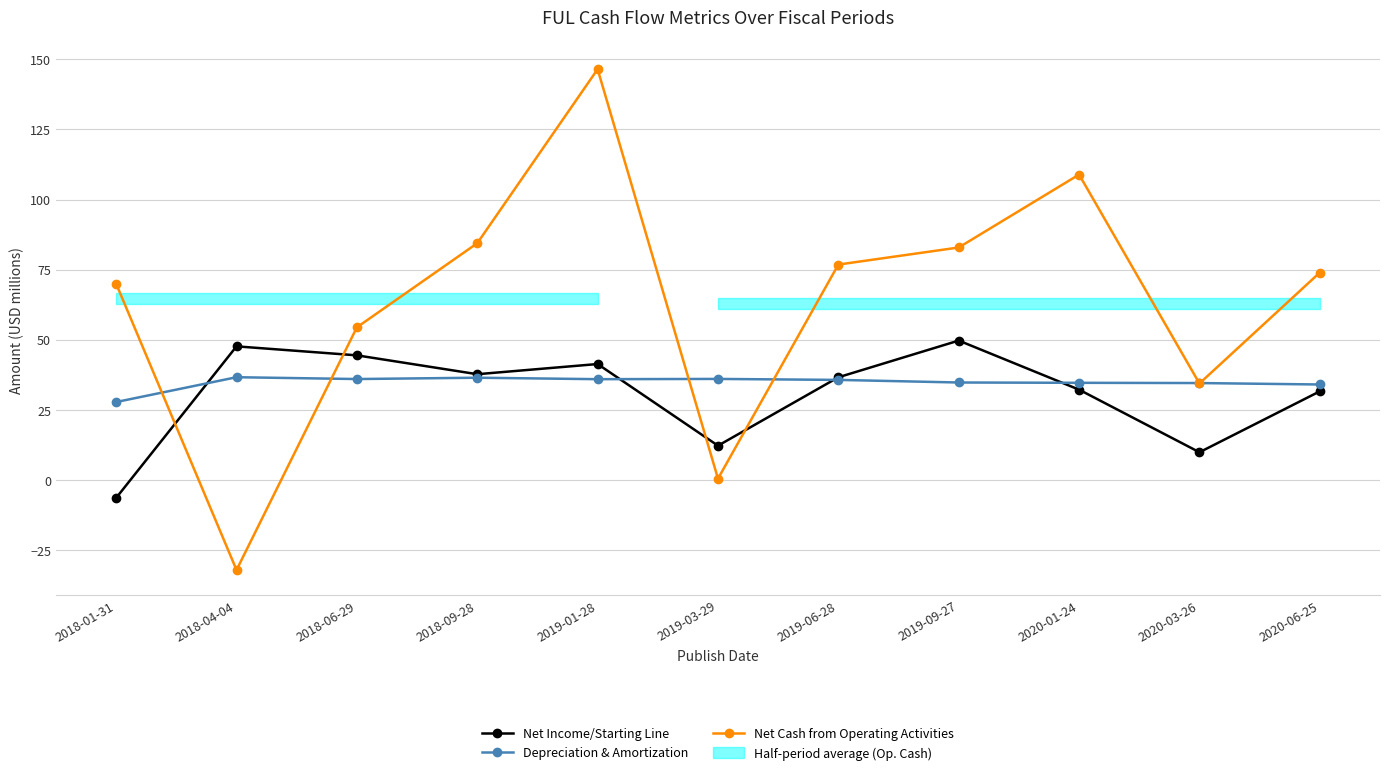

How many negative values does the Net Income/Starting Line series have?

1